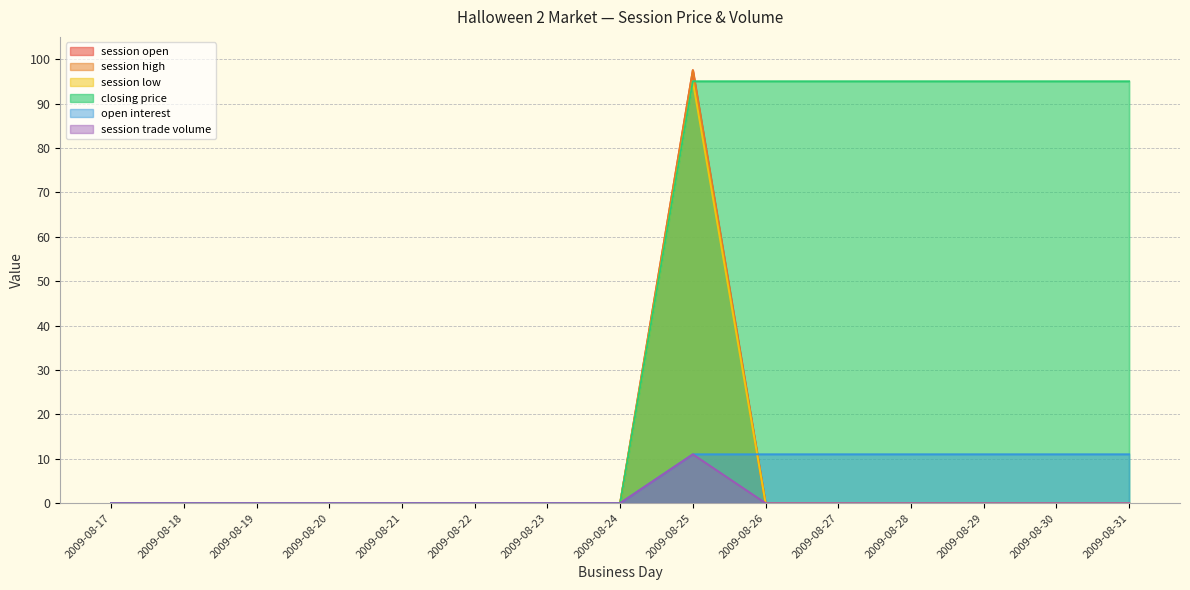

Is the value of session low at 2009-08-29 greater than the value of open interest at 2009-08-25?

No